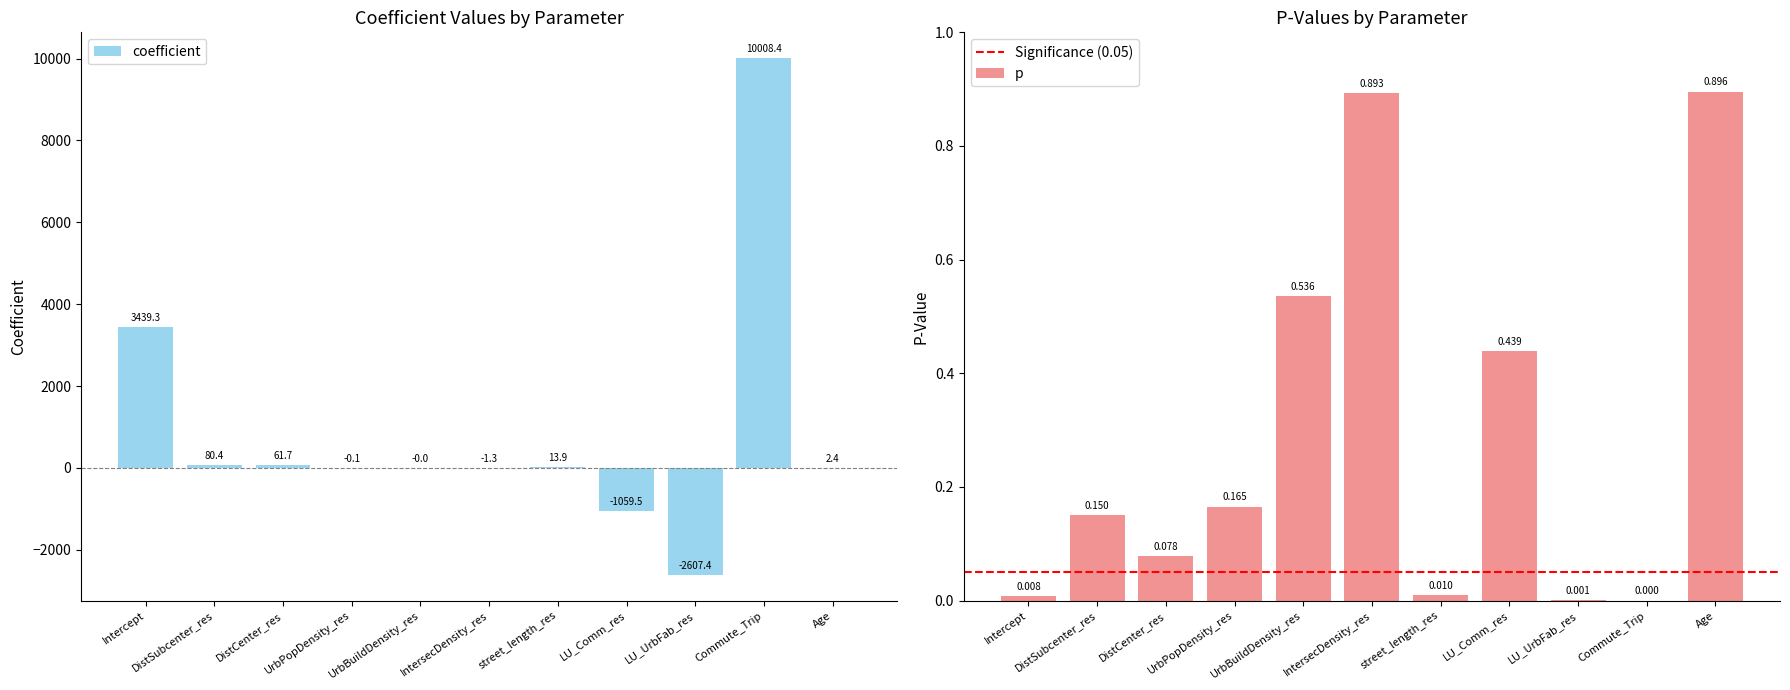

Is it true that coefficient equals 4.2 at Age?

False